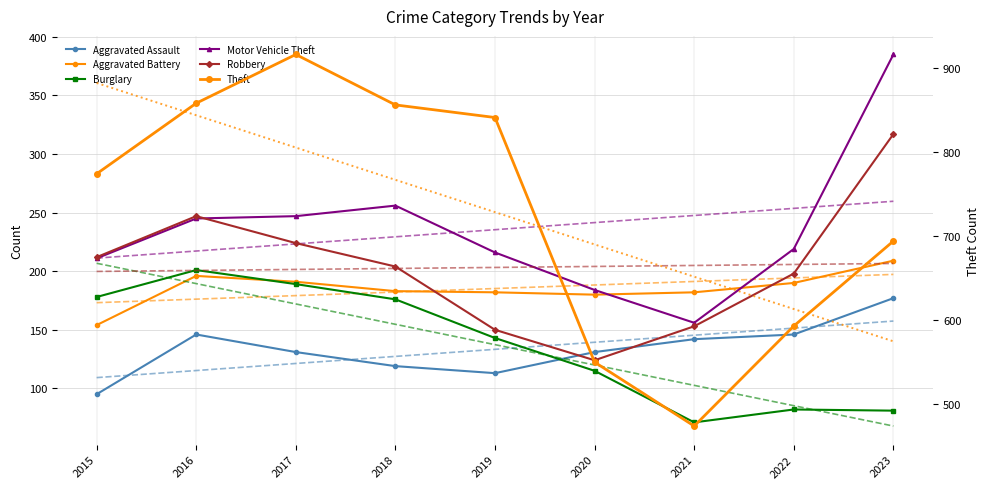

Count the number of data series in this chart.

6